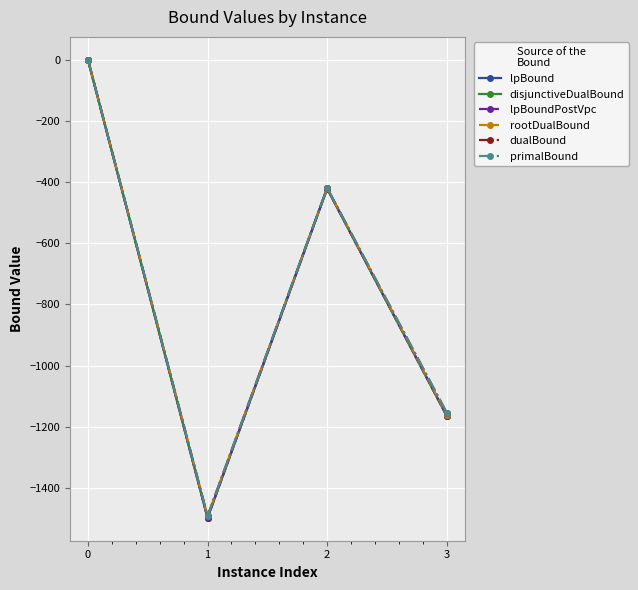

Is the value of lpBound at 1 greater than the value of dualBound at 2?

No